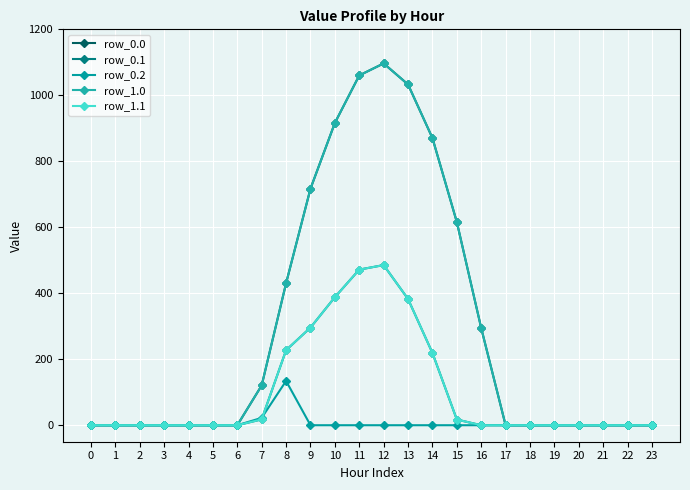

Is this an area chart (filled region under the line)?

No